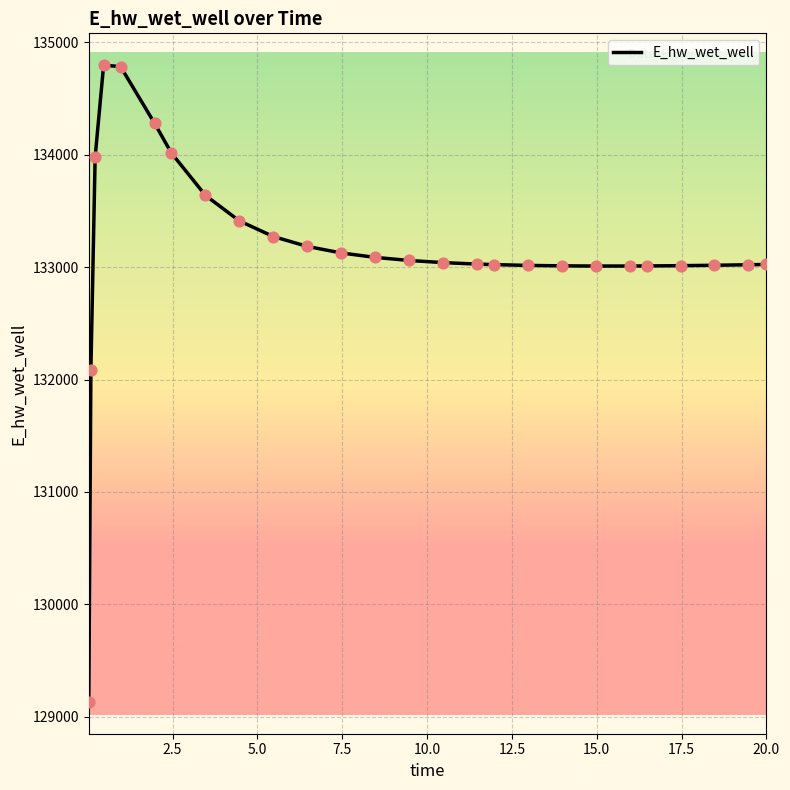

What is the minimum value shown in the chart?

129132.9